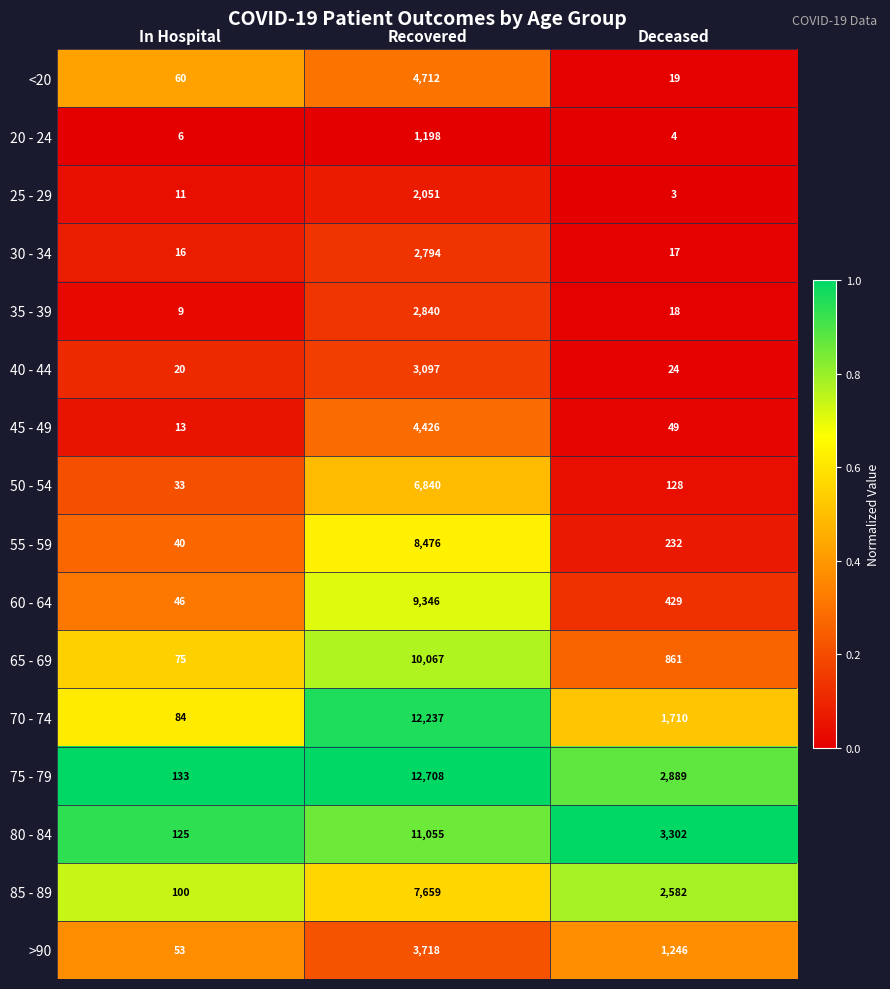

The value of 45 - 49 at Recovered is 2461. True or false?

False